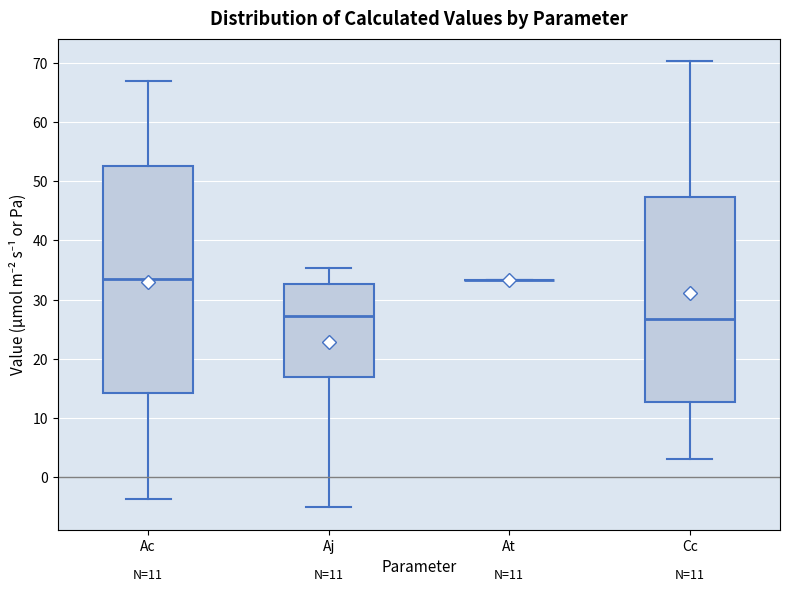

Which box is the tallest, from its lower edge to its upper edge?

Ac